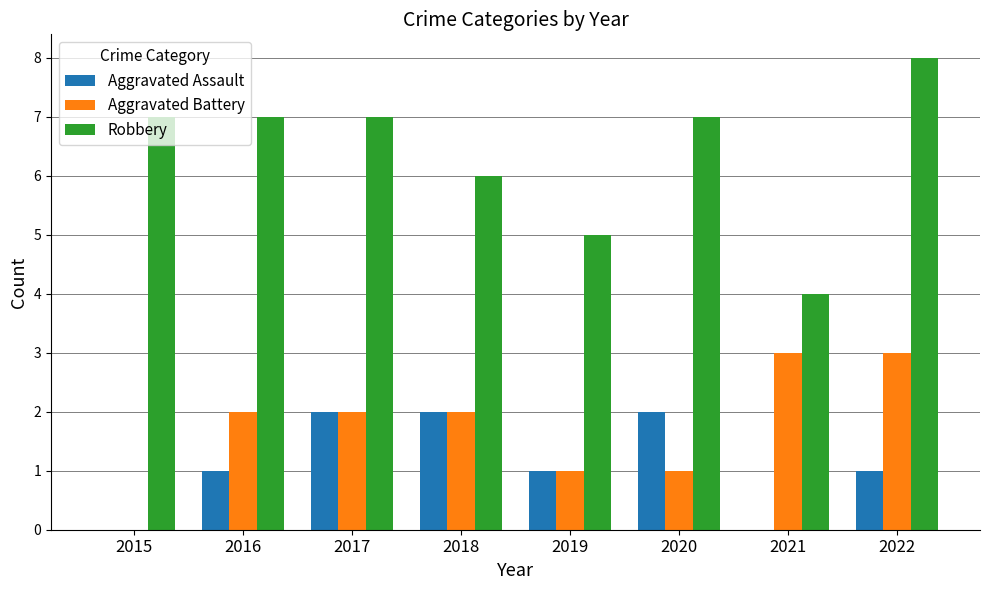

How many groups of bars are there?

8